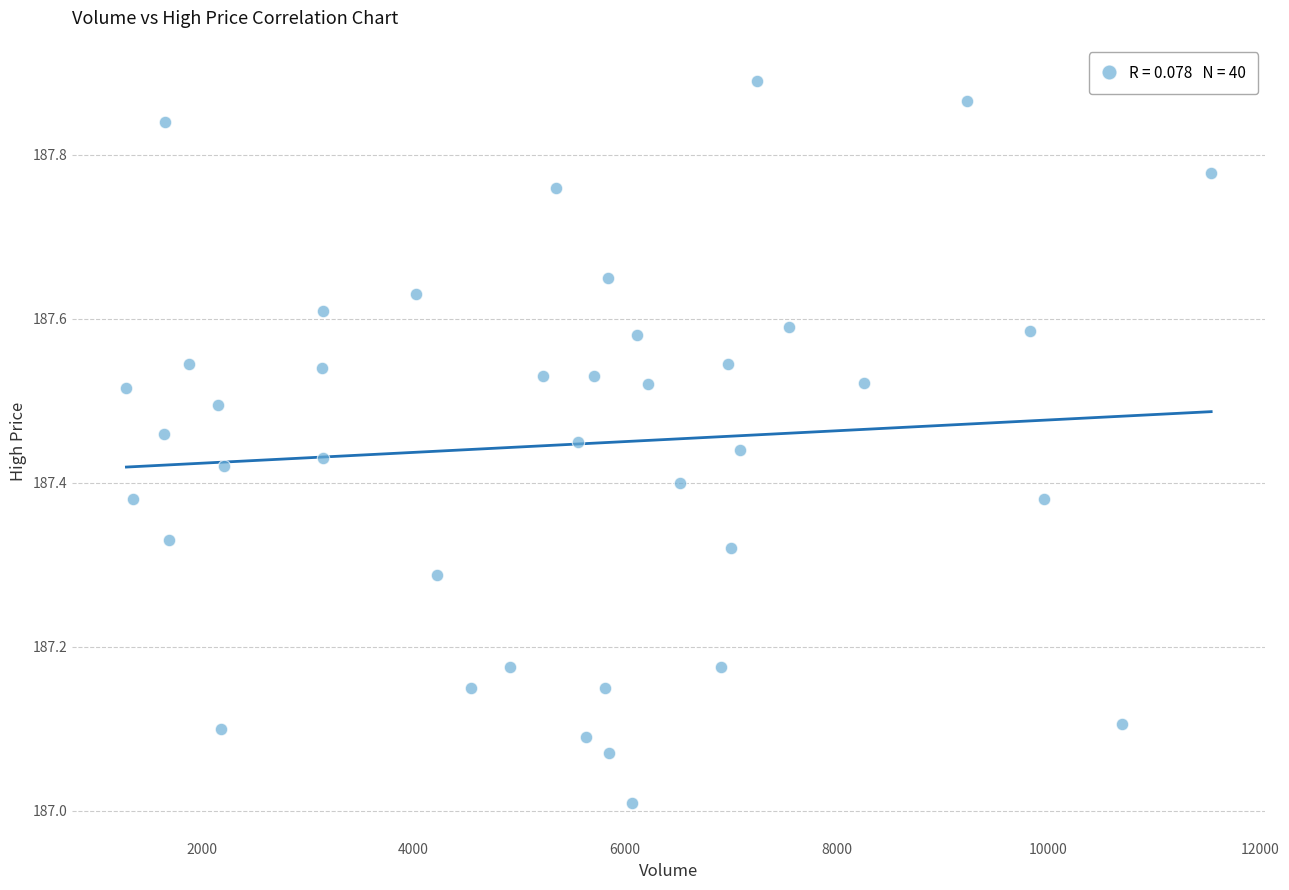

What is the range of X values (max minus min)?

10250.0